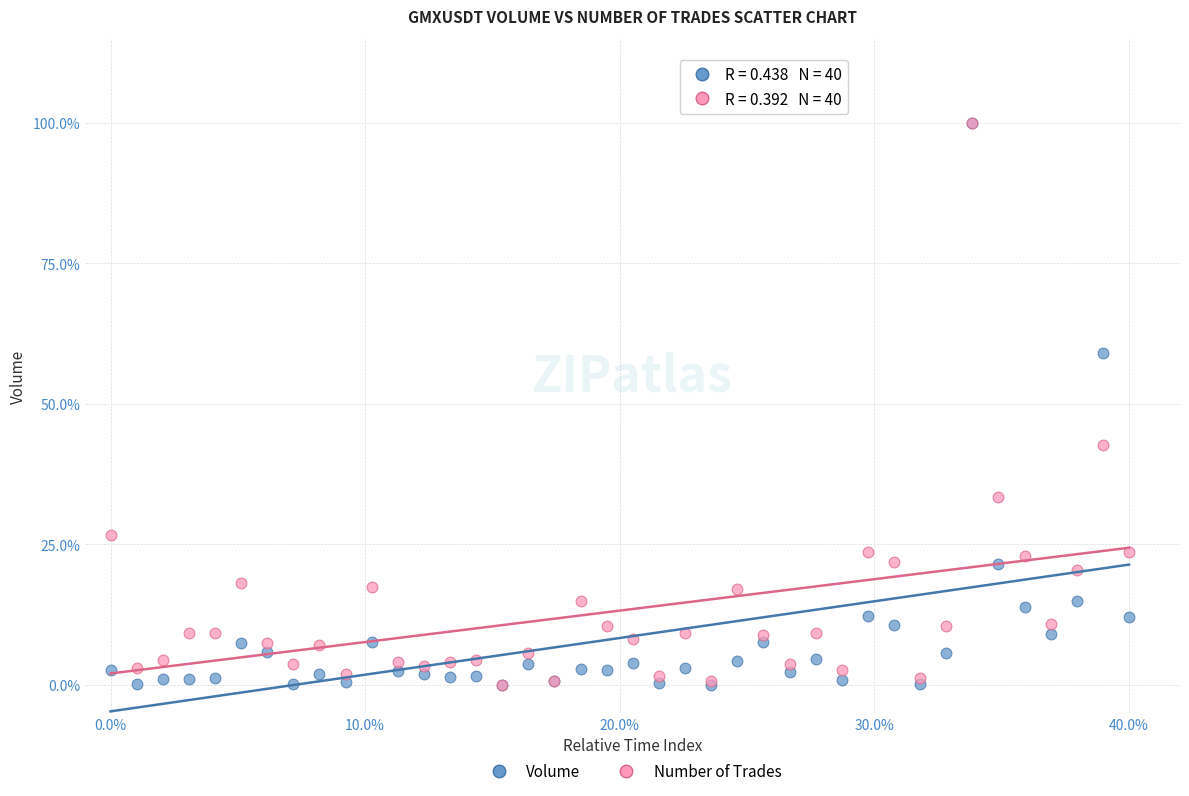

Across all series, what Y value is closest to 50?

42.6